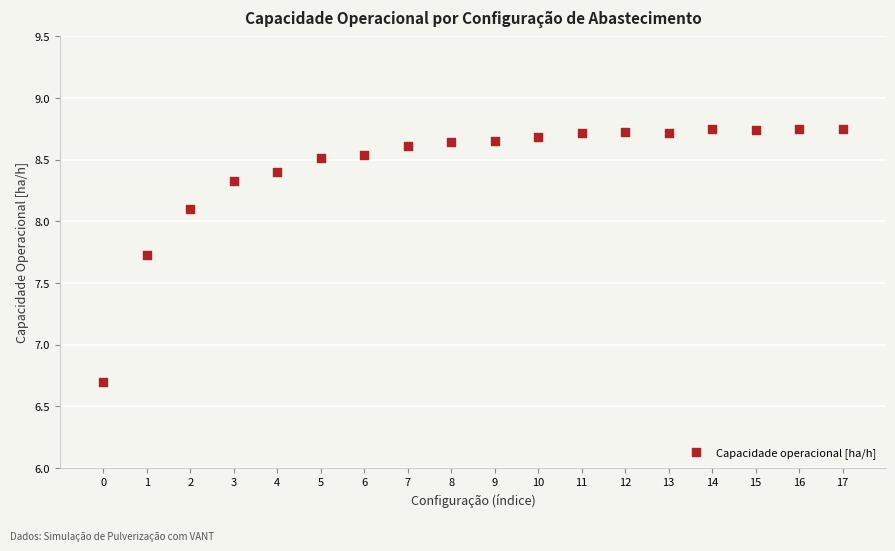

What Y value in the scatter plot is closest to 7?

6.7